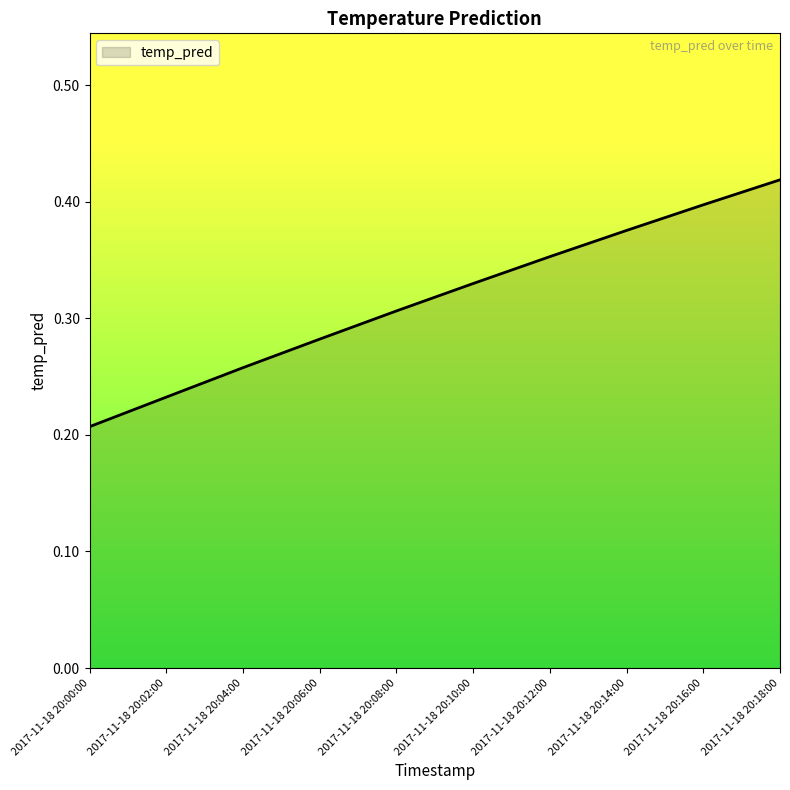

What is the change in value from 2017-11-18 20:06:00 to 2017-11-18 20:16:00?

+0.1